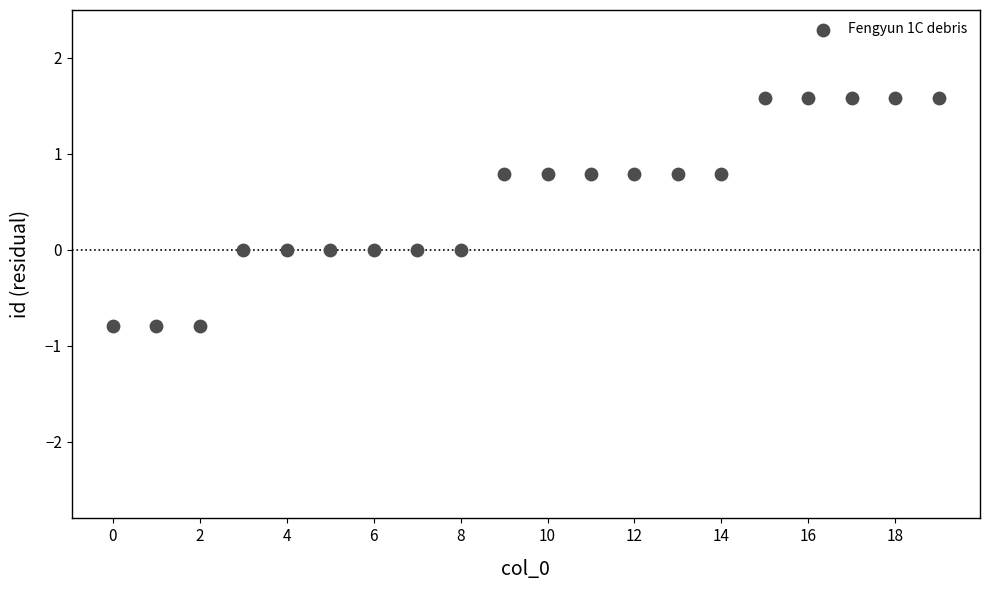

What is the range of Y values (max minus min)?

2.4